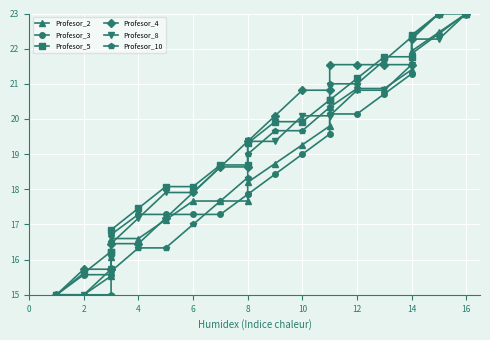

Which series has the widest spread of values?

Profesor_2